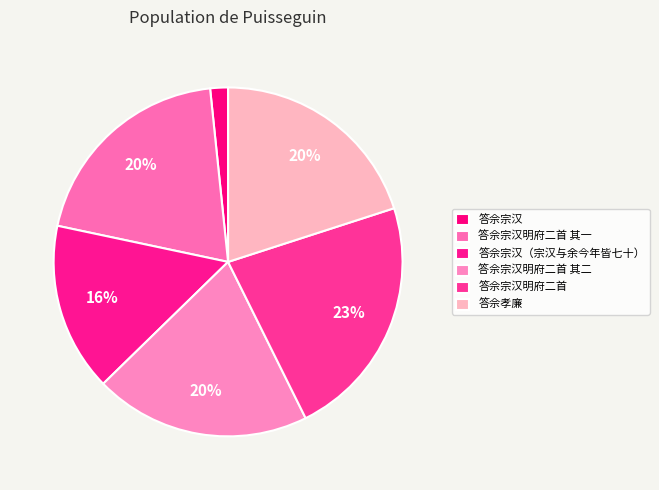

Rank the categories by value from highest to lowest.

答佘宗汉明府二首, 答佘宗汉明府二首 其二, 答佘宗汉明府二首 其一, 答佘孝廉, 答佘宗汉（宗汉与余今年皆七十）, 答佘宗汉